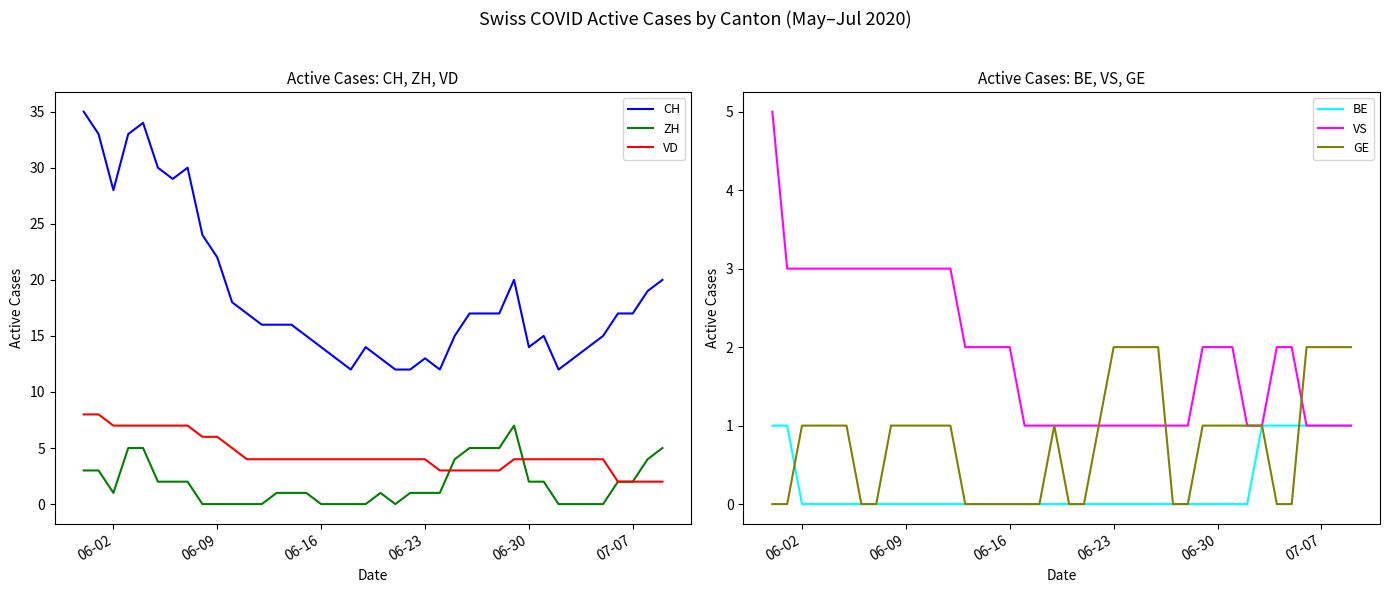

How many data points in ZH are above 1?

18